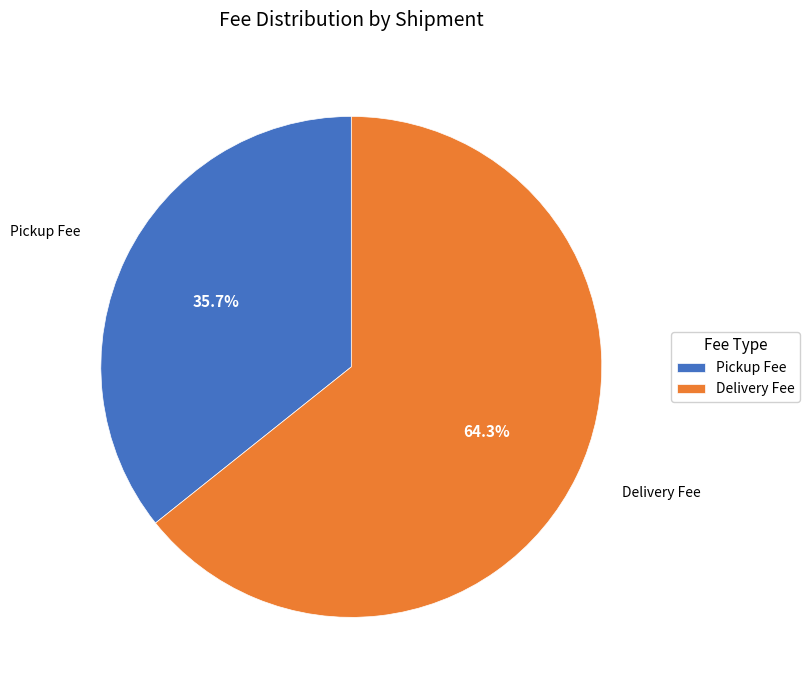

Is it true that Delivery Fee is 55% of the pie?

False